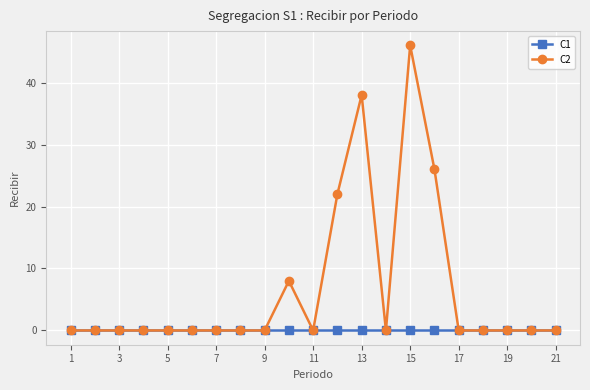

What is the greatest value displayed?

46